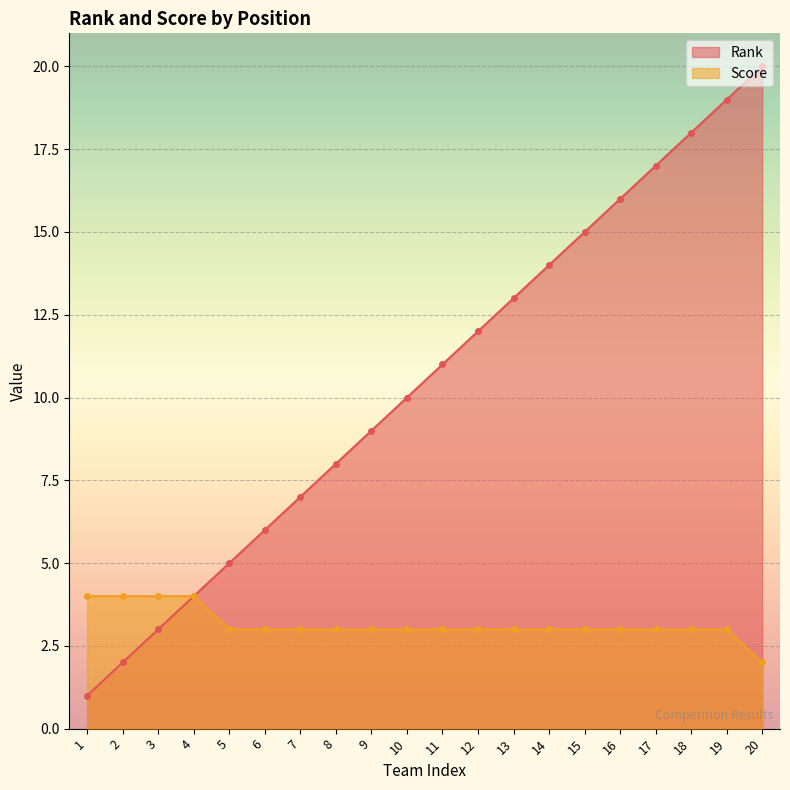

List the series in order of their peak value, highest first.

Rank, Score